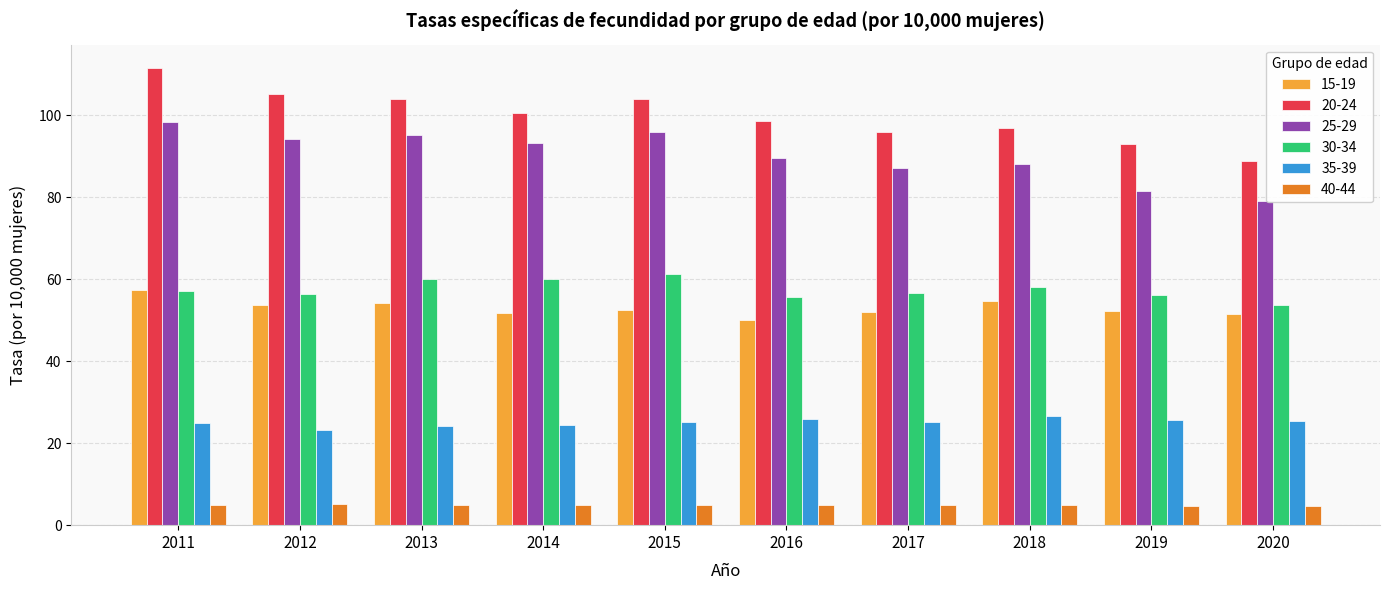

What is the total value across all series at 2018?

328.9